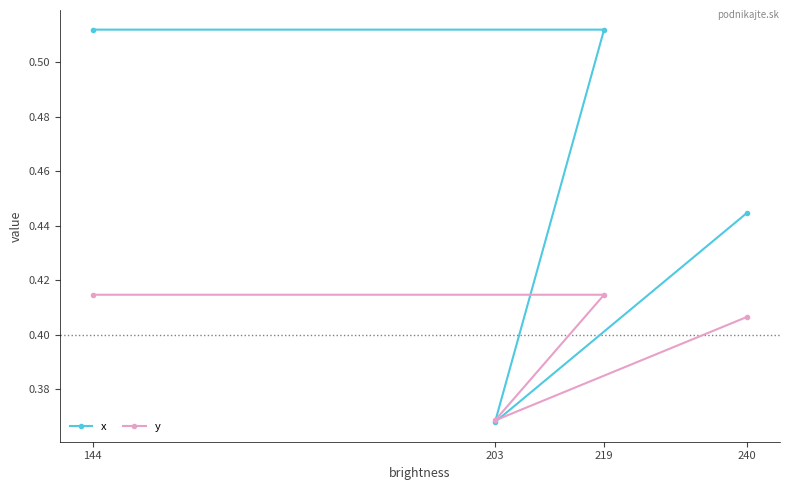

What is the sum of all y values?

1.6